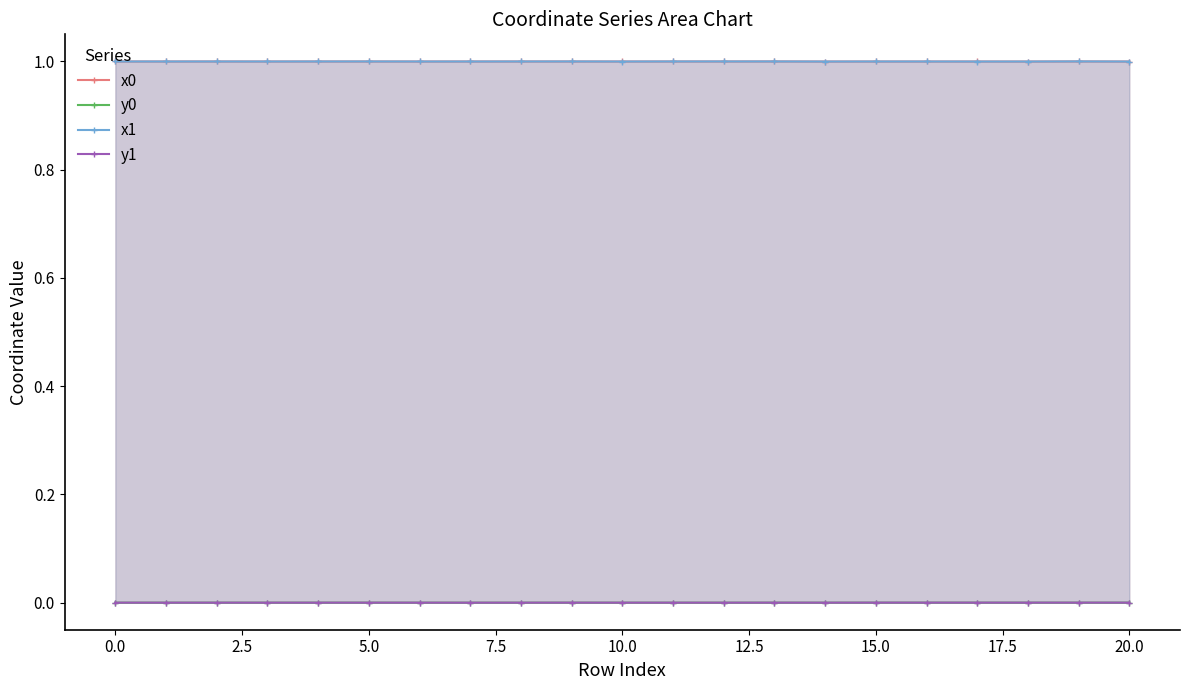

At which category is the sum across all series the highest?

19